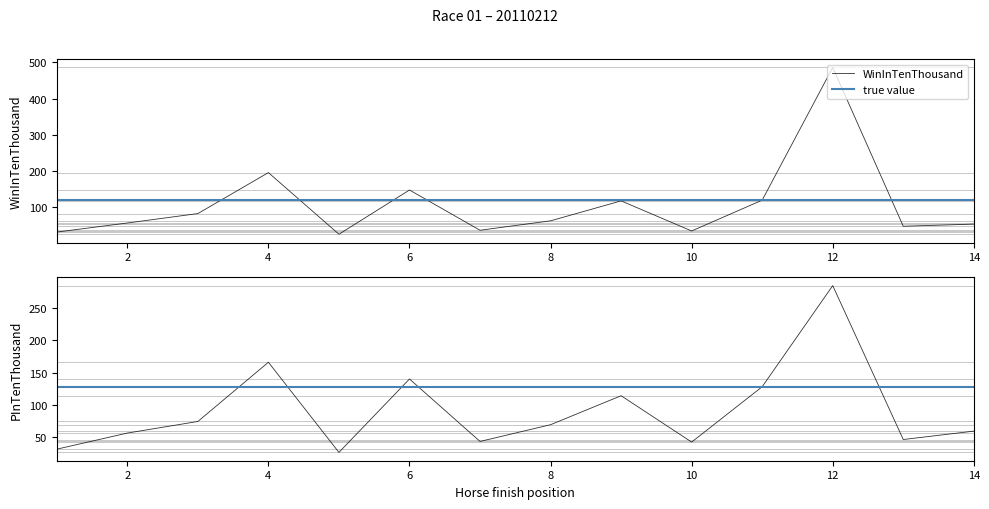

Is it true that HorseNo equals 16.4 at 2?

False